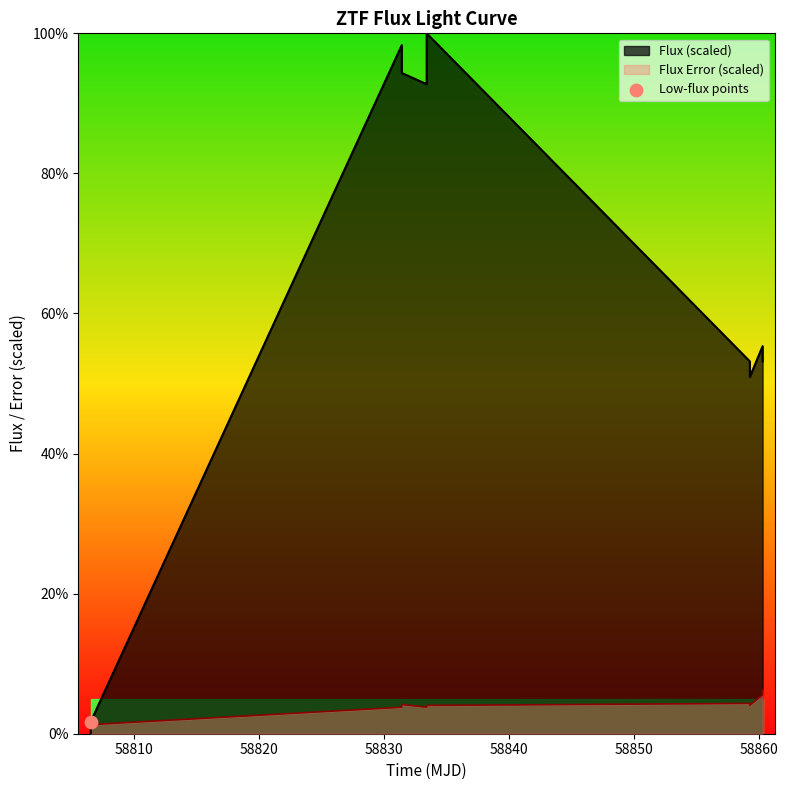

What is the maximum value for Flux (scaled)?

100.0